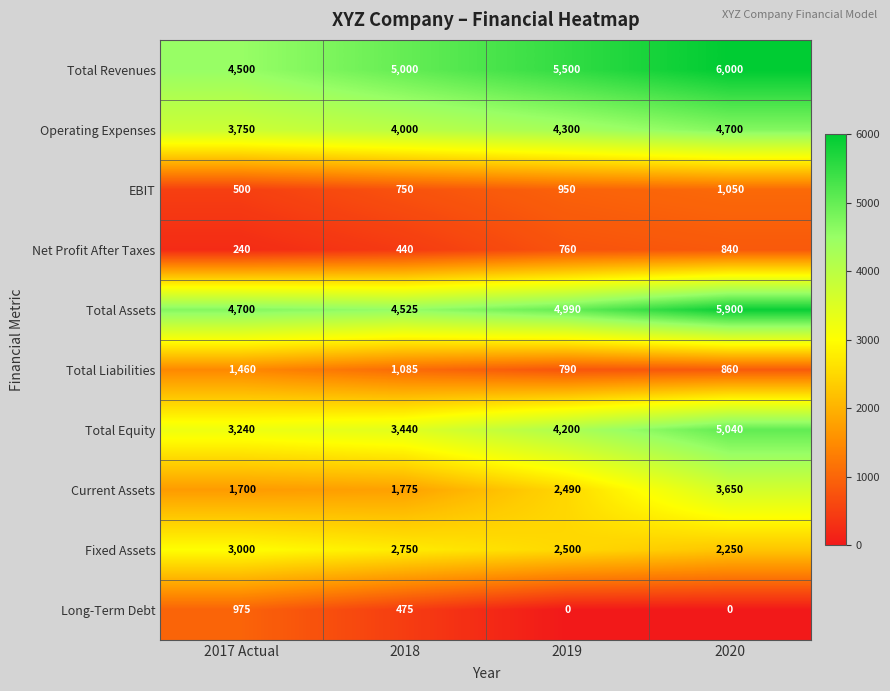

At which label is EBIT closest to 775?

2018